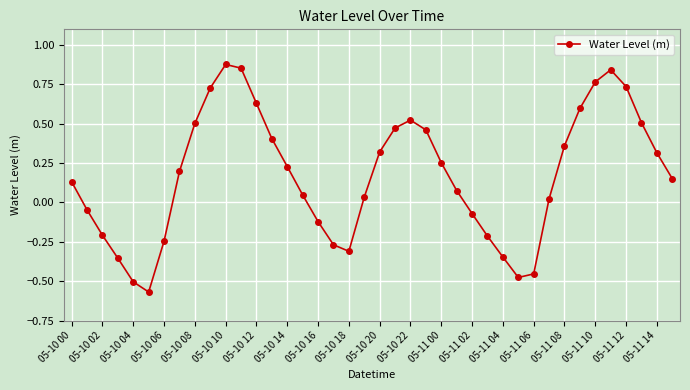

How many data points does each series have?

40